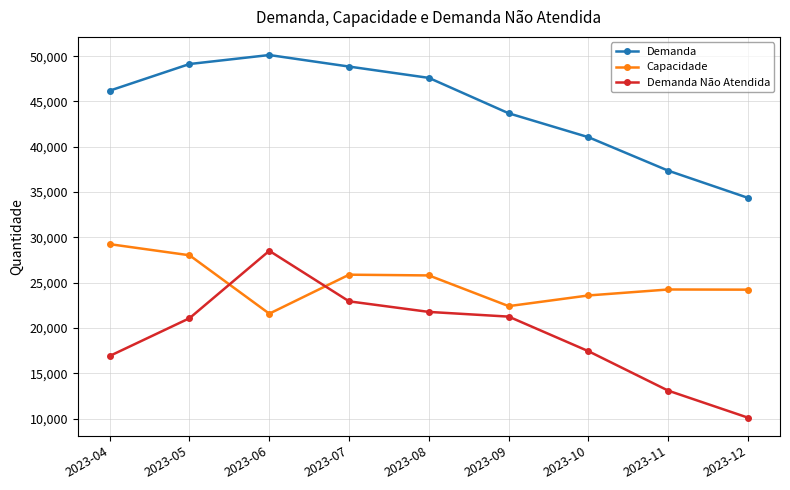

What is the minimum value shown in the chart?

10121